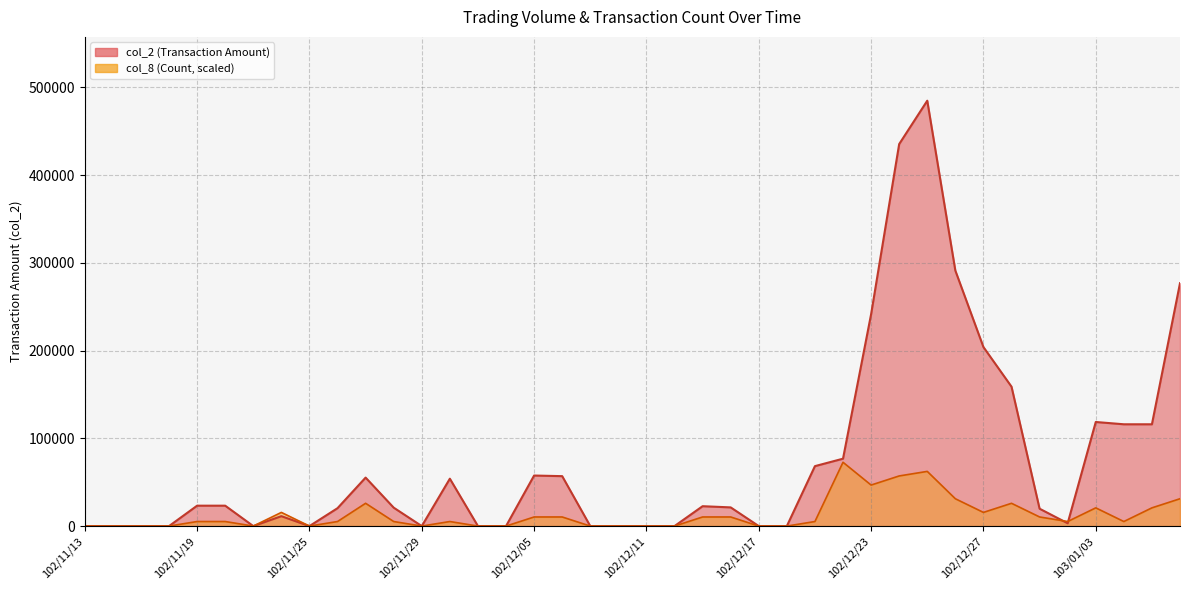

What is the average value of the col_8 series?

12983.3